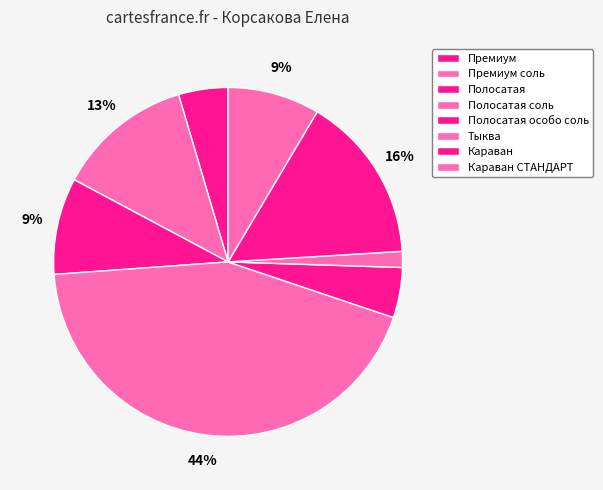

How many slices are in this pie chart?

8